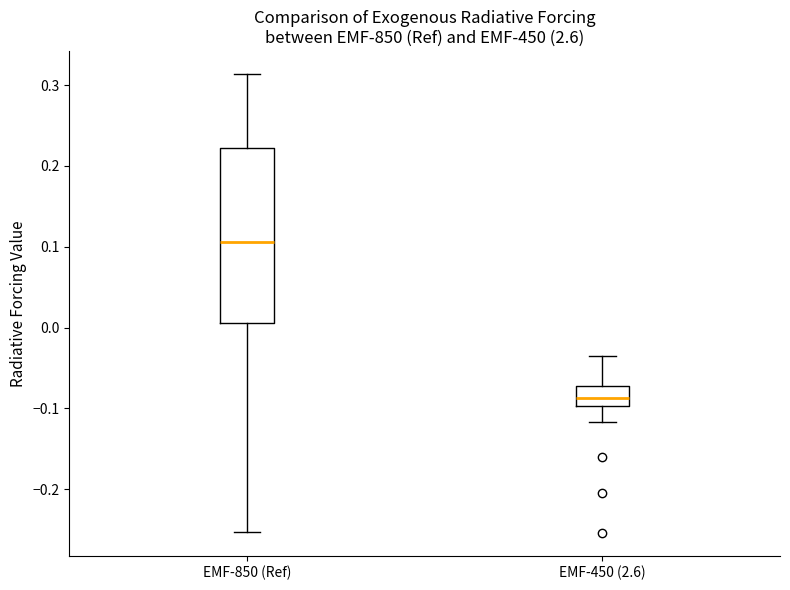

Reading left to right, transcribe this box plot: for each box, give where its median line is, the range the box spans, and where its two whiskers end, as read against the y-axis. The values are not printed on the chart, so give them approximately, as read against the axis.

EMF-850 (Ref): median 0.11, box 0.01 to 0.22, whiskers -0.25 to 0.31
EMF-450 (2.6): median -0.09, box -0.10 to -0.07, whiskers -0.12 to -0.04